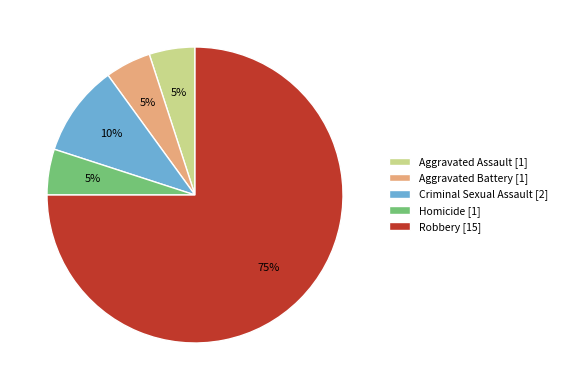

The Aggravated Battery slice represents 5% of the pie. True or false?

True